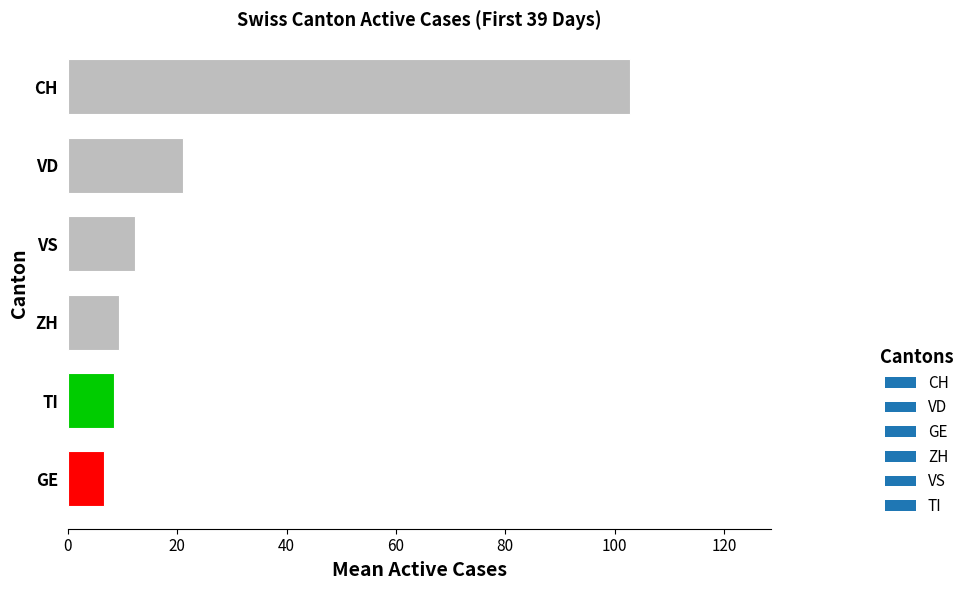

The chart shows a value of 102.8 at CH. True or false?

True